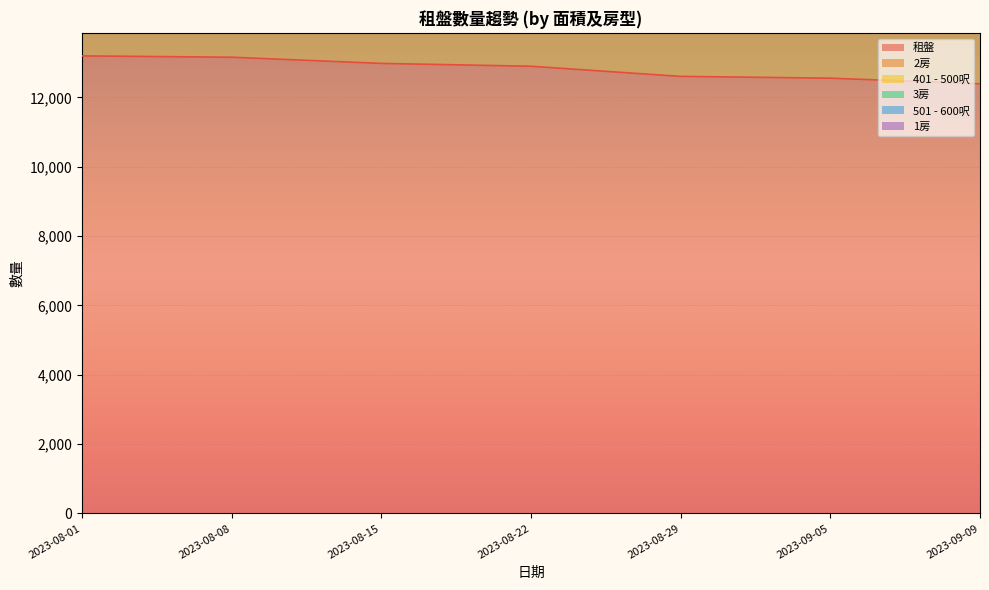

What is the lowest value of the 租盤 series?

12396